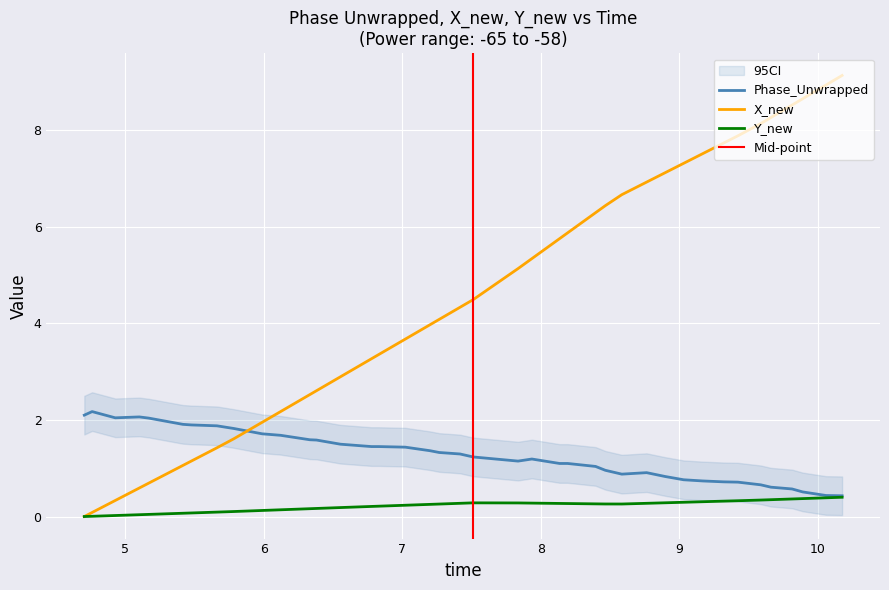

What is the highest value of the Phase_Unwrapped series?

2.2